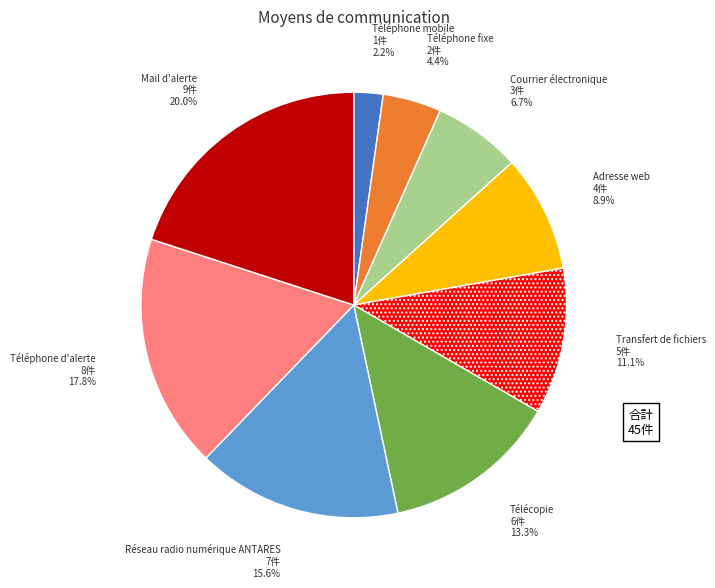

How many slices are in this pie chart?

9